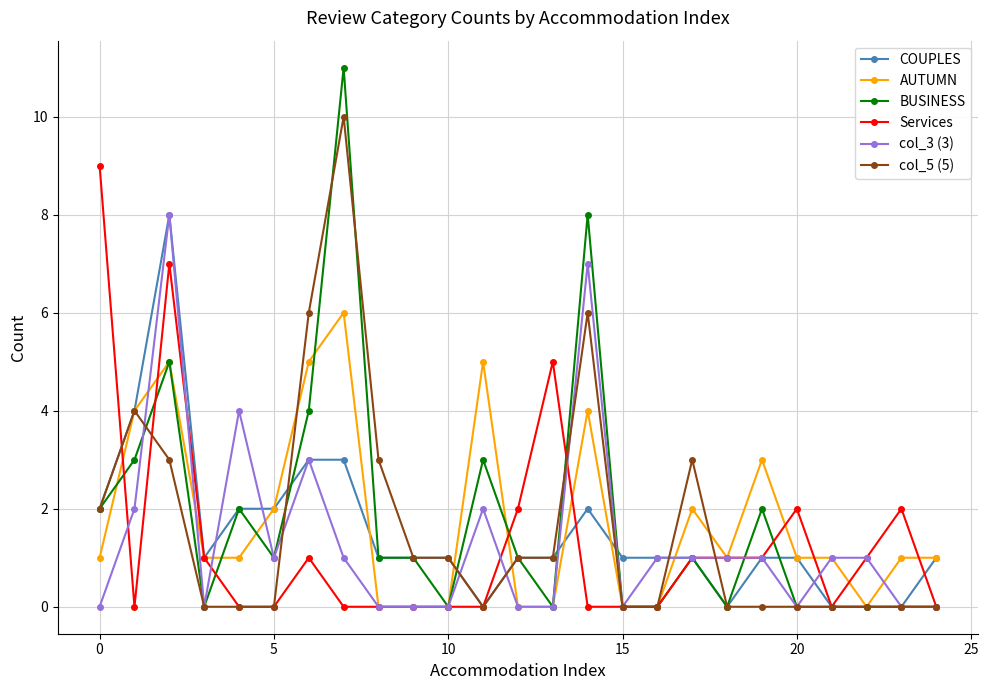

True or false: col_5 (5) has more than 2 interior local peaks.

True